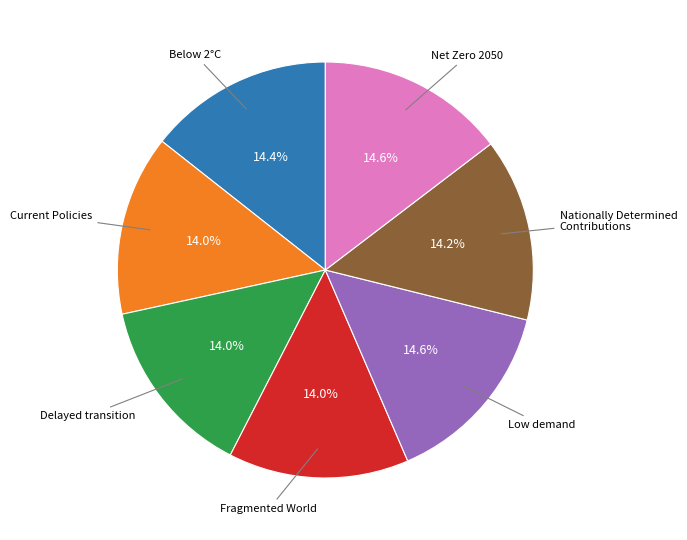

Is there any slice that represents more than half of the pie?

No